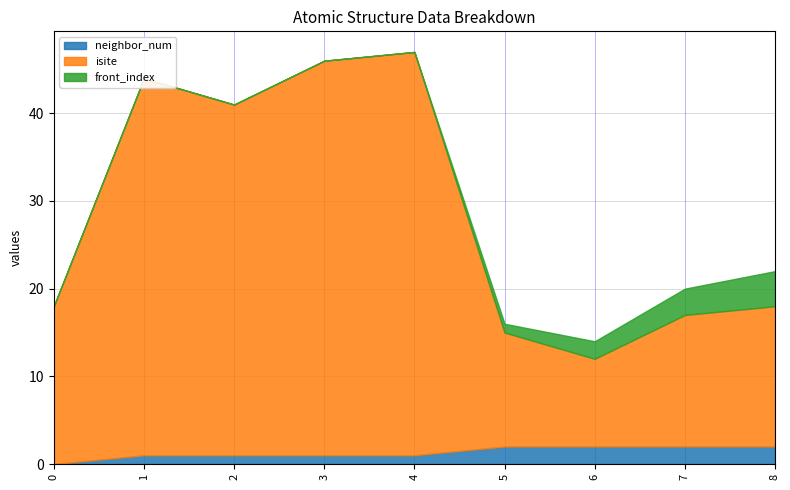

At how many categories does at least one series exceed 7?

9